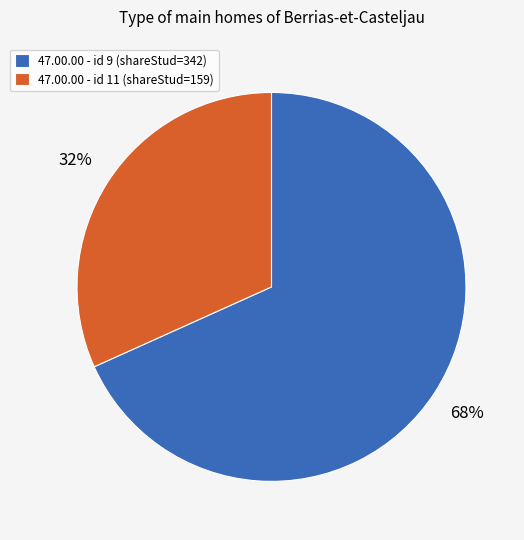

Between 47.00.00 - id 9 (shareStud=342) and 47.00.00 - id 11 (shareStud=159), which is larger?

47.00.00 - id 9 (shareStud=342)